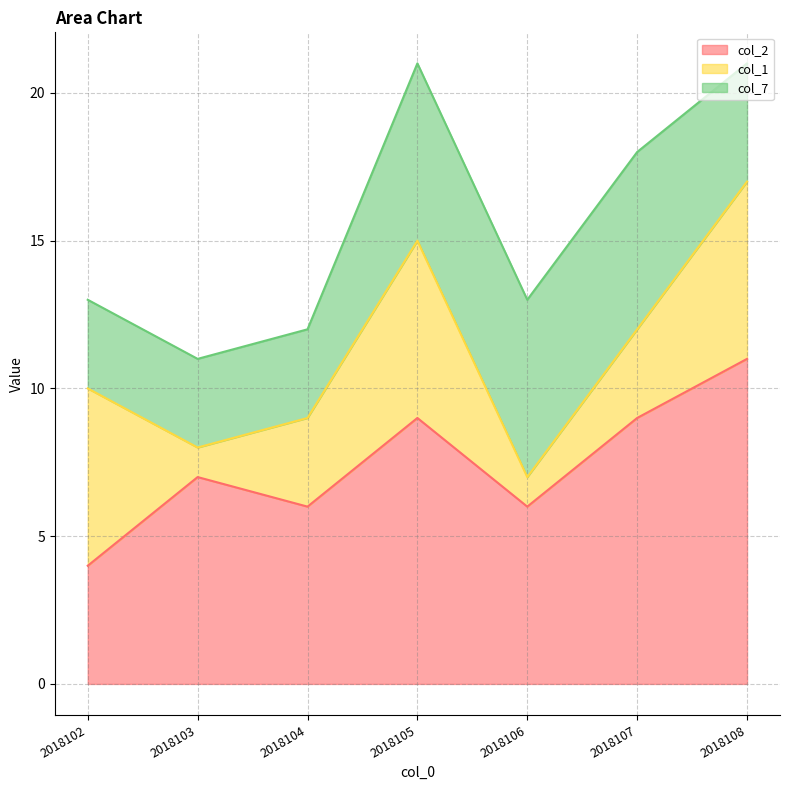

True or false: col_7 and col_2 cross at least once.

False